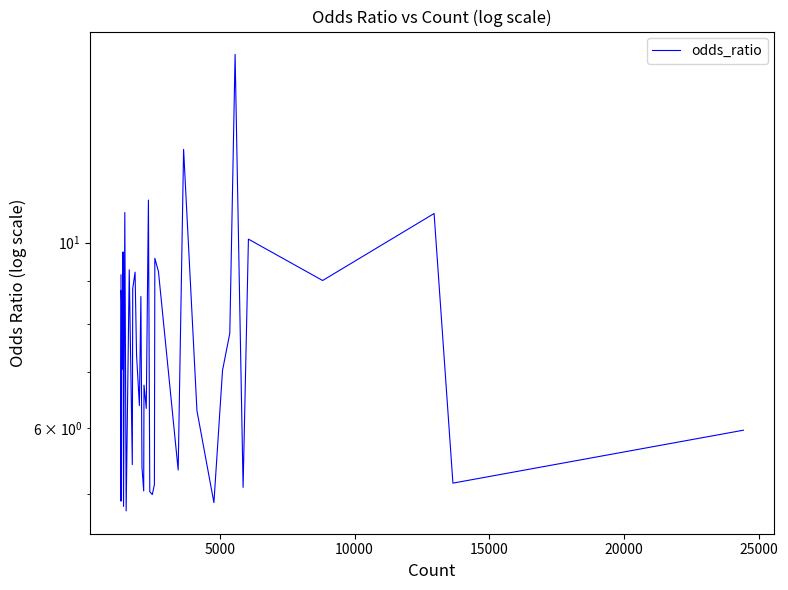

How many interior local valleys (lower than both neighbors) does the data have?

14